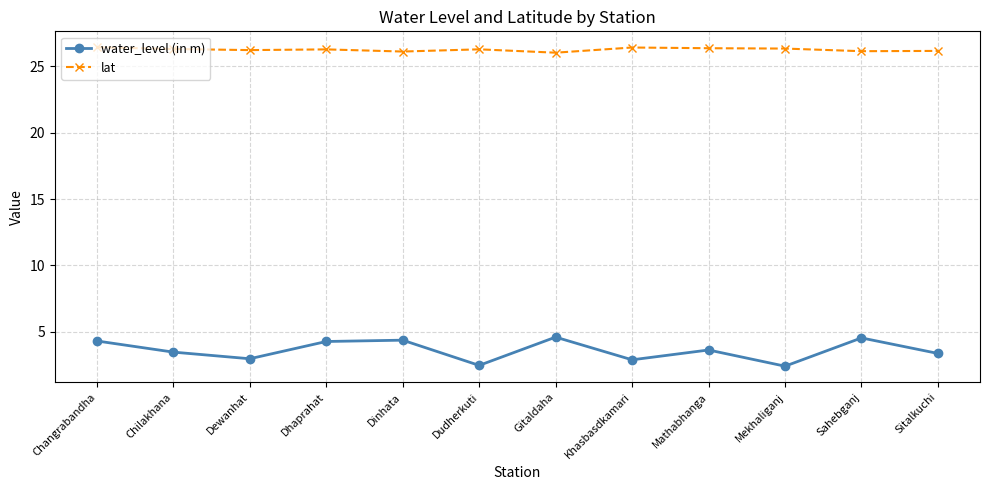

Which series changed the most between Gitaldaha and Khasbasdkamari?

water_level (in m)